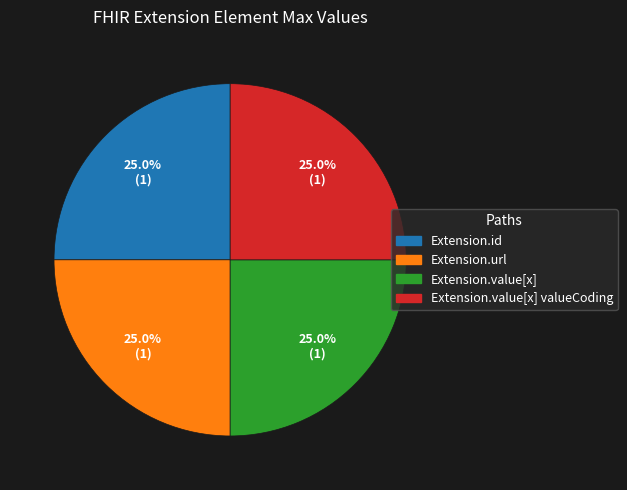

Approximately how many times larger is the value at Extension.value[x] valueCoding compared to Extension.value[x]?

1.0